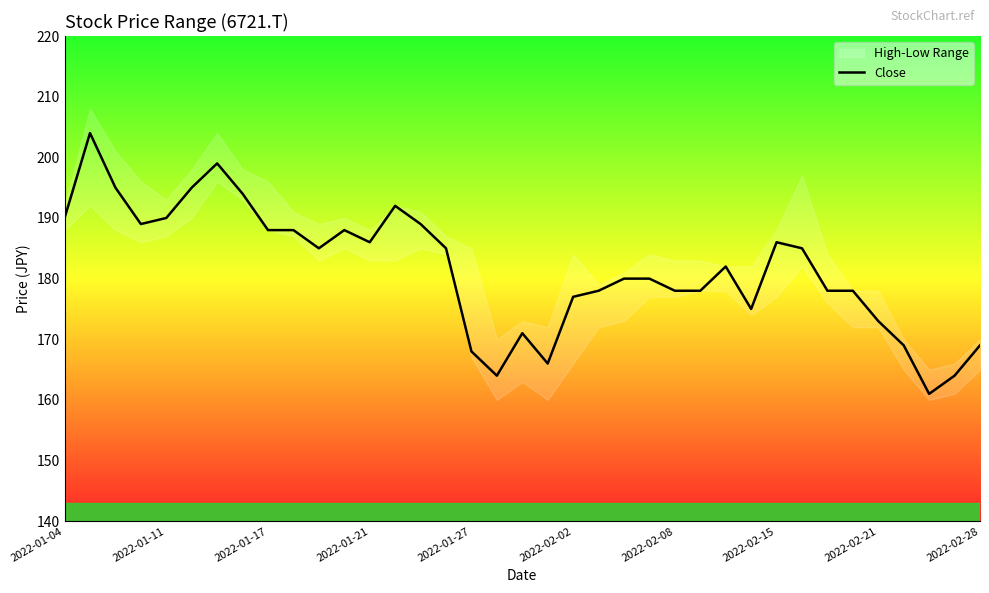

What is the maximum value for Close?

204